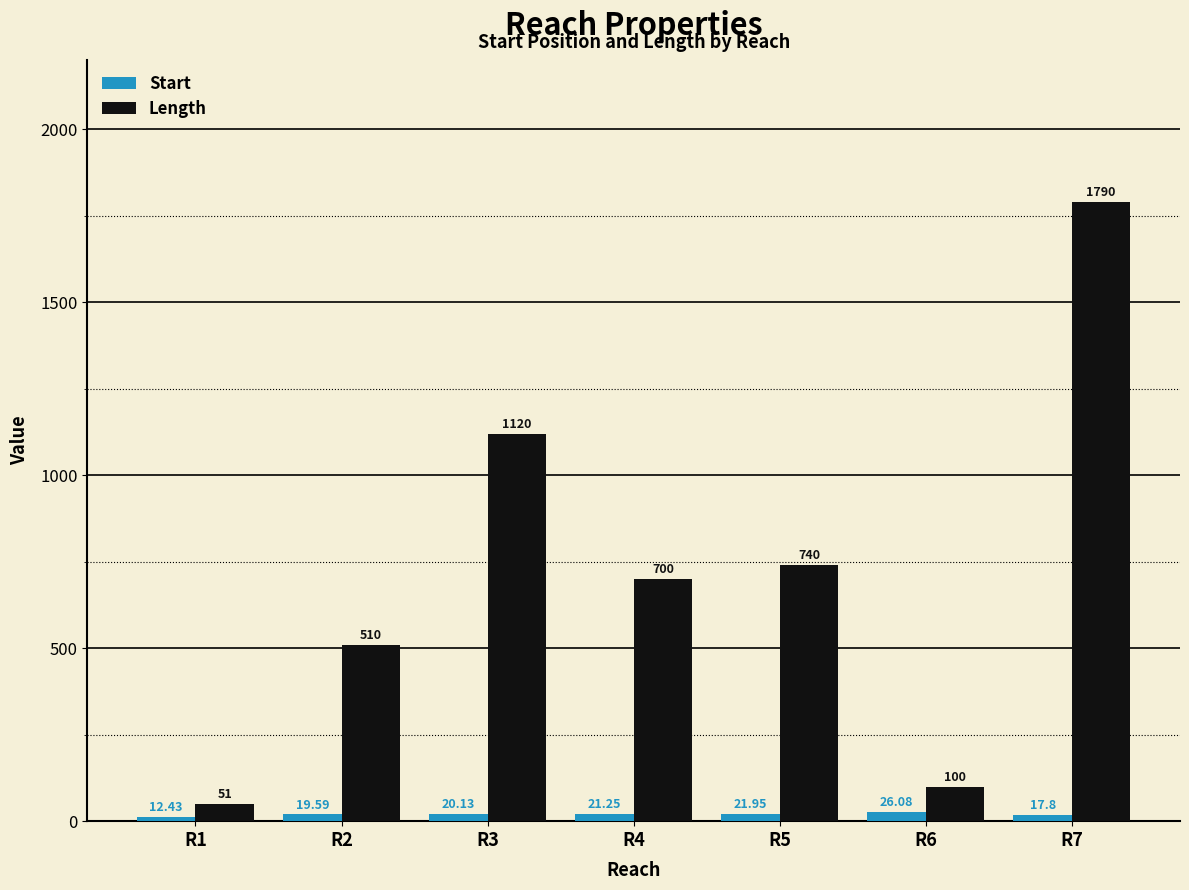

What are all the series names shown in the legend?

Start, Length